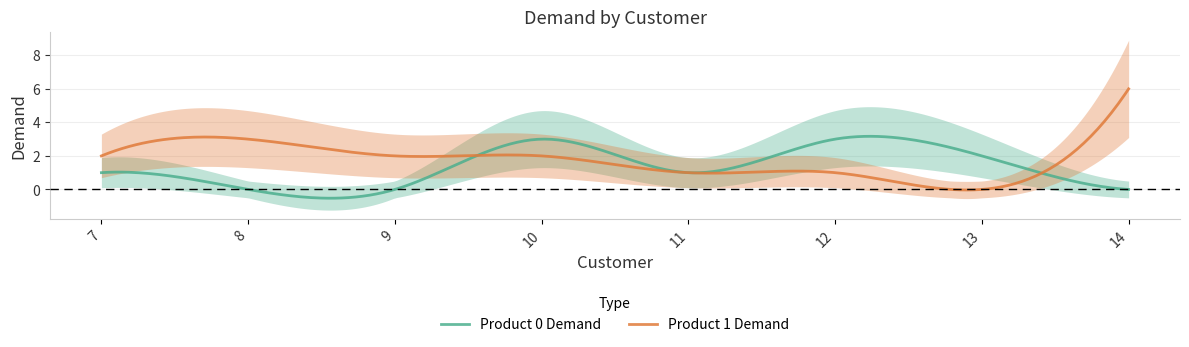

True or false: Product 0 Demand and Product 1 Demand intersect in this chart.

True